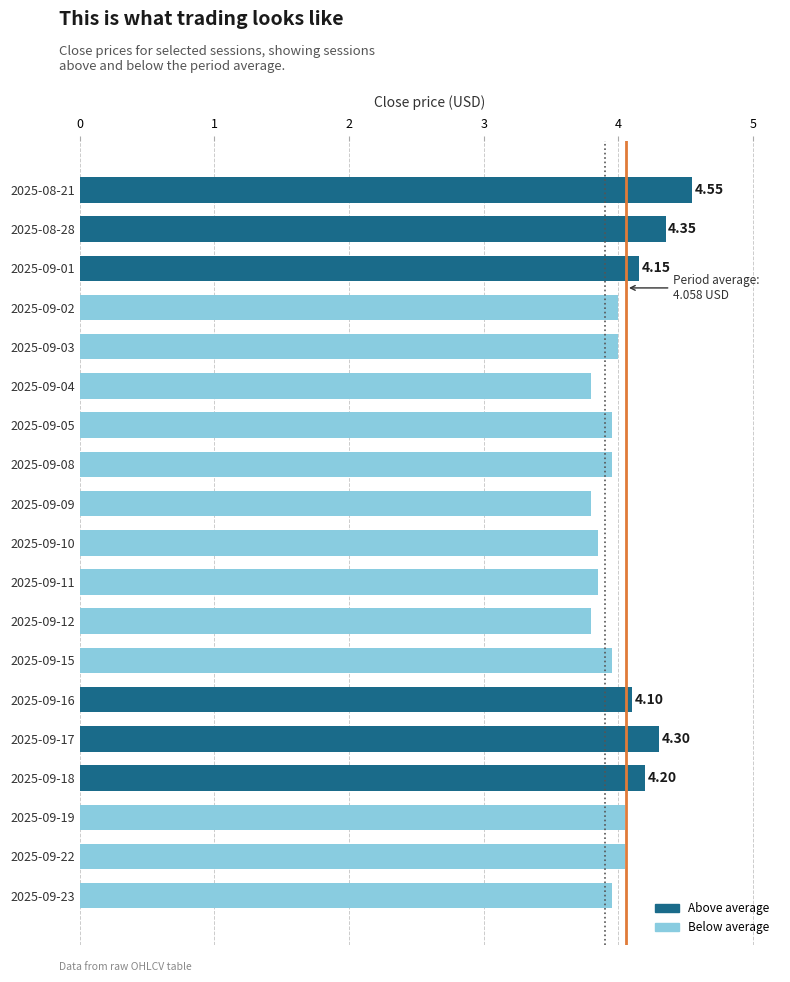

What is the difference between the maximum and minimum values?

0.8